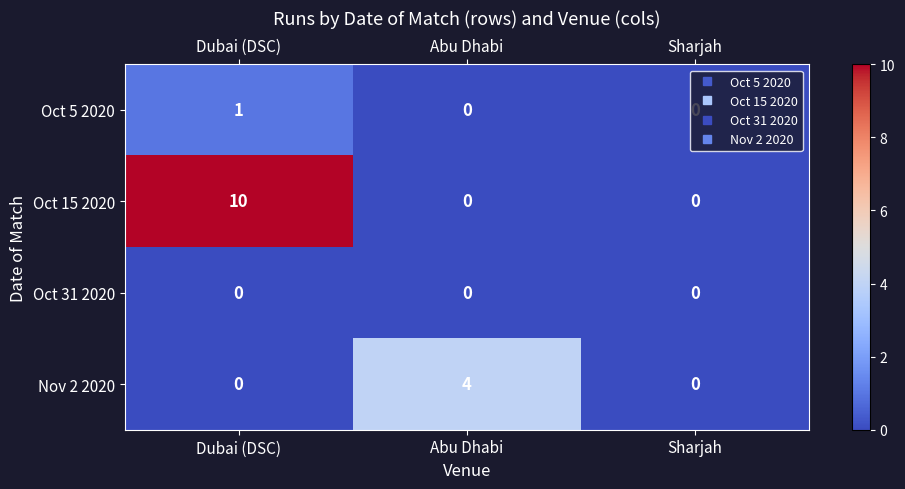

What is the difference between the maximum and minimum values in the Nov 2 2020 series?

4